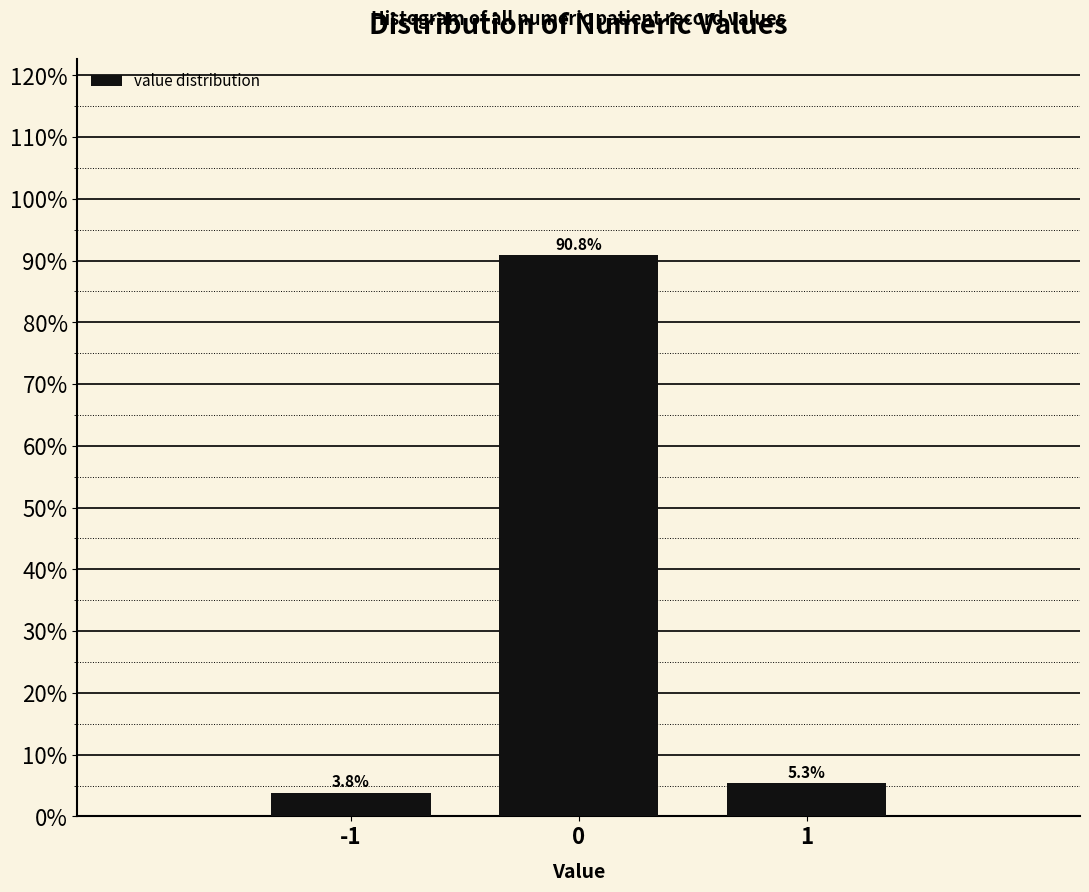

Reading left to right, transcribe this chart: for each bar, give the range it covers on the x-axis and its height.

-1.5 to -0.5: 3.8
-0.5 to 0.5: 90.8
0.5 to 1.5: 5.3